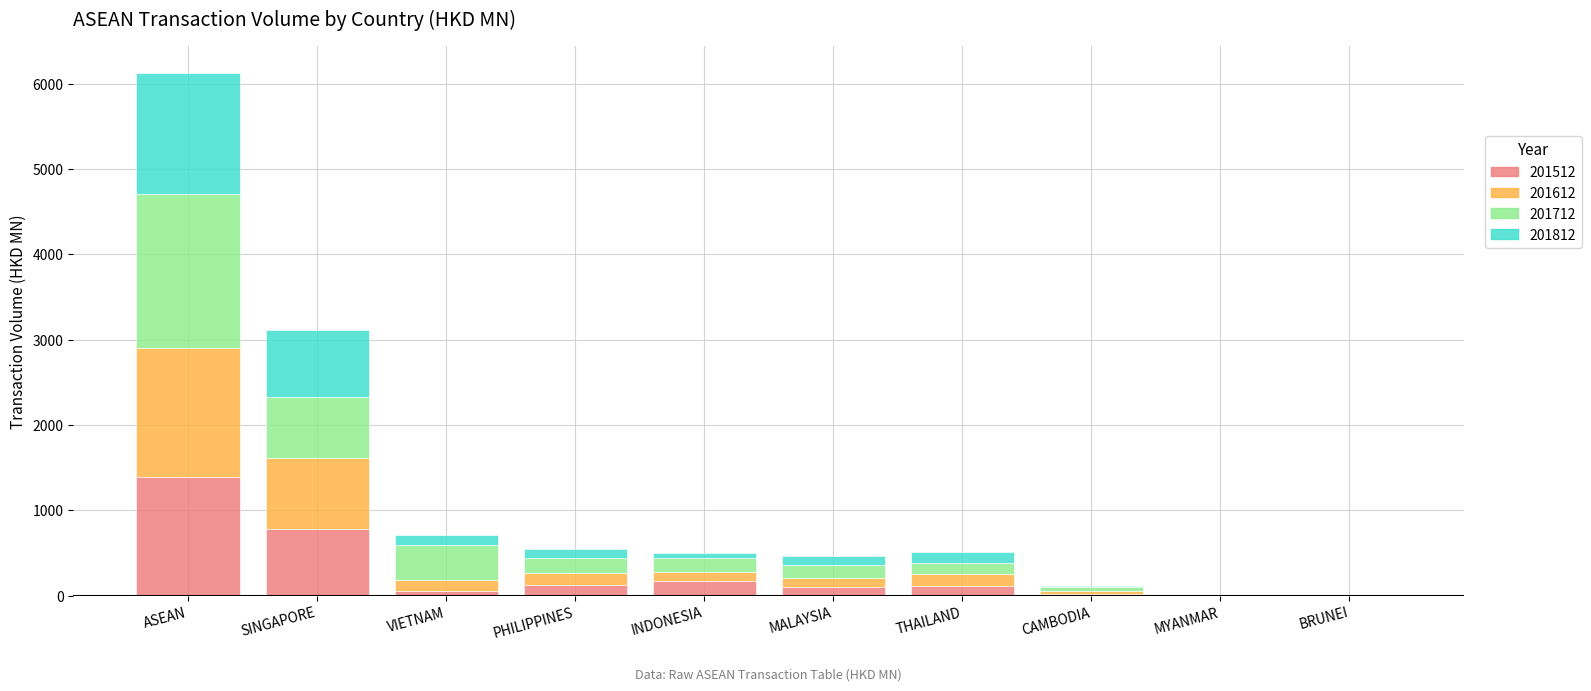

What is the total value across all series at THAILAND?

515.9